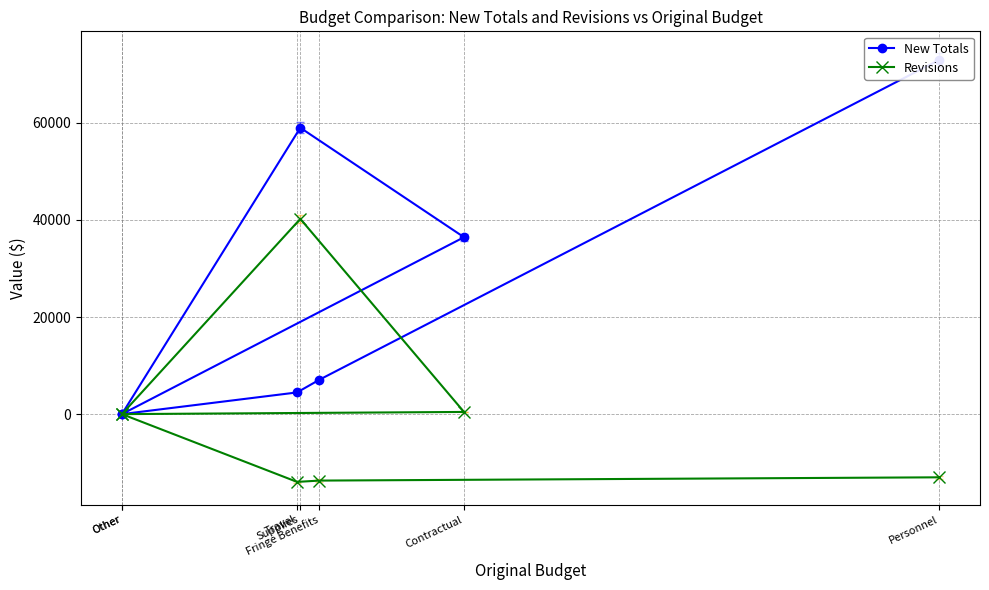

Is it true that New Totals equals 43103 at Other?

False